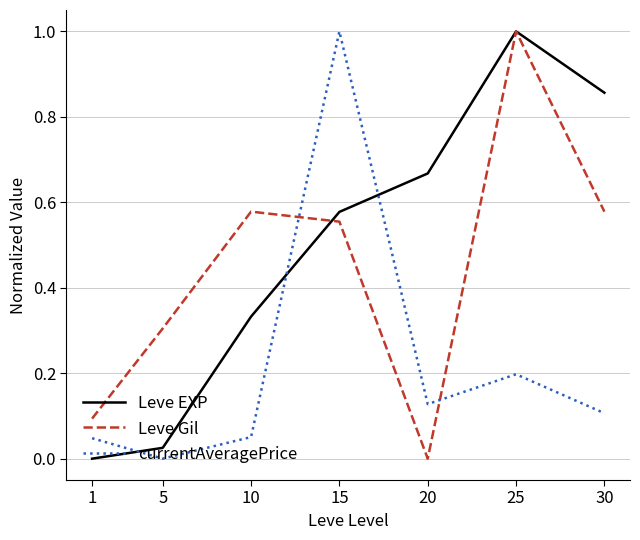

How many positive values does the Leve EXP series have?

6